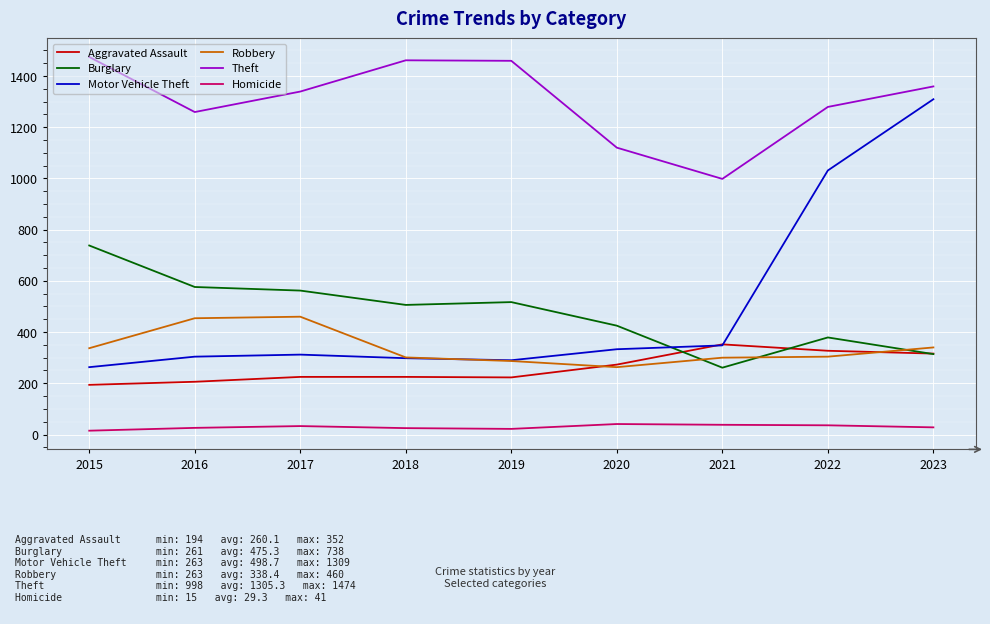

Is this an area chart (filled region under the line)?

No